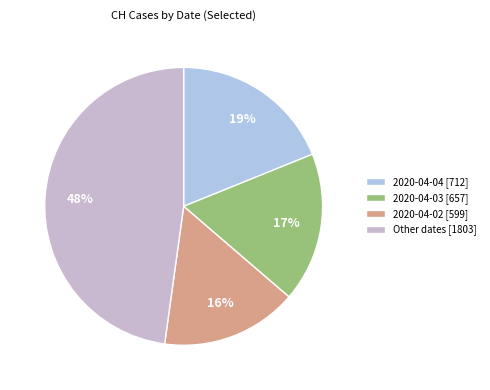

Does any single category account for the majority?

No